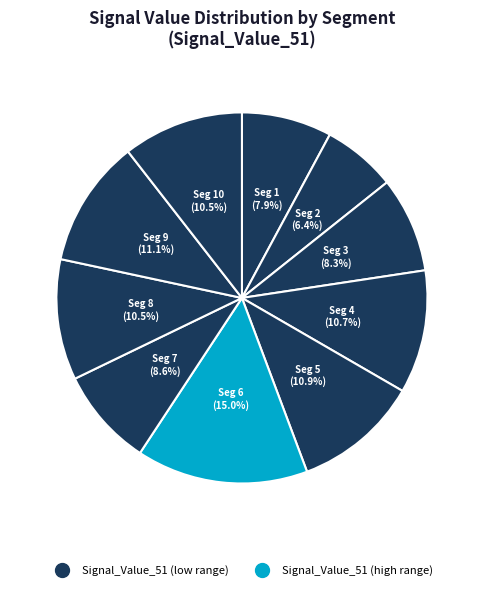

Count the number of slices in the pie.

10